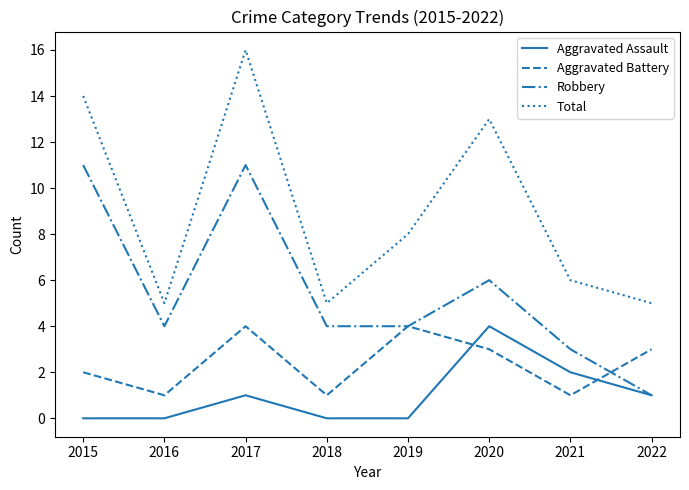

Is this an area chart (filled region under the line)?

No